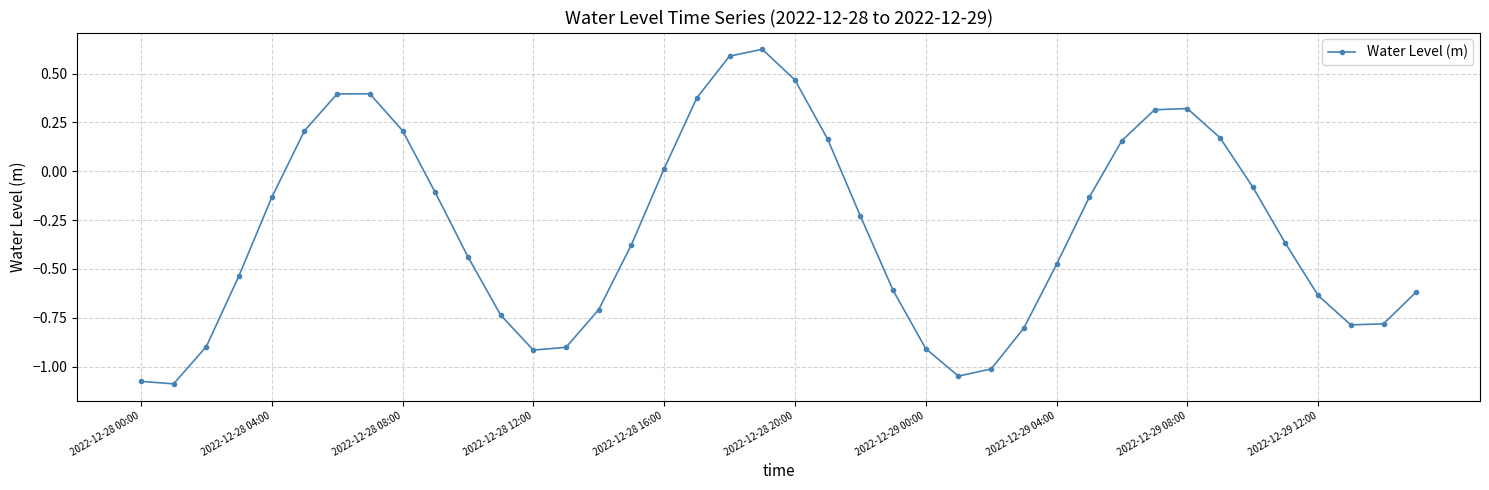

How many data points are less than 0?

26